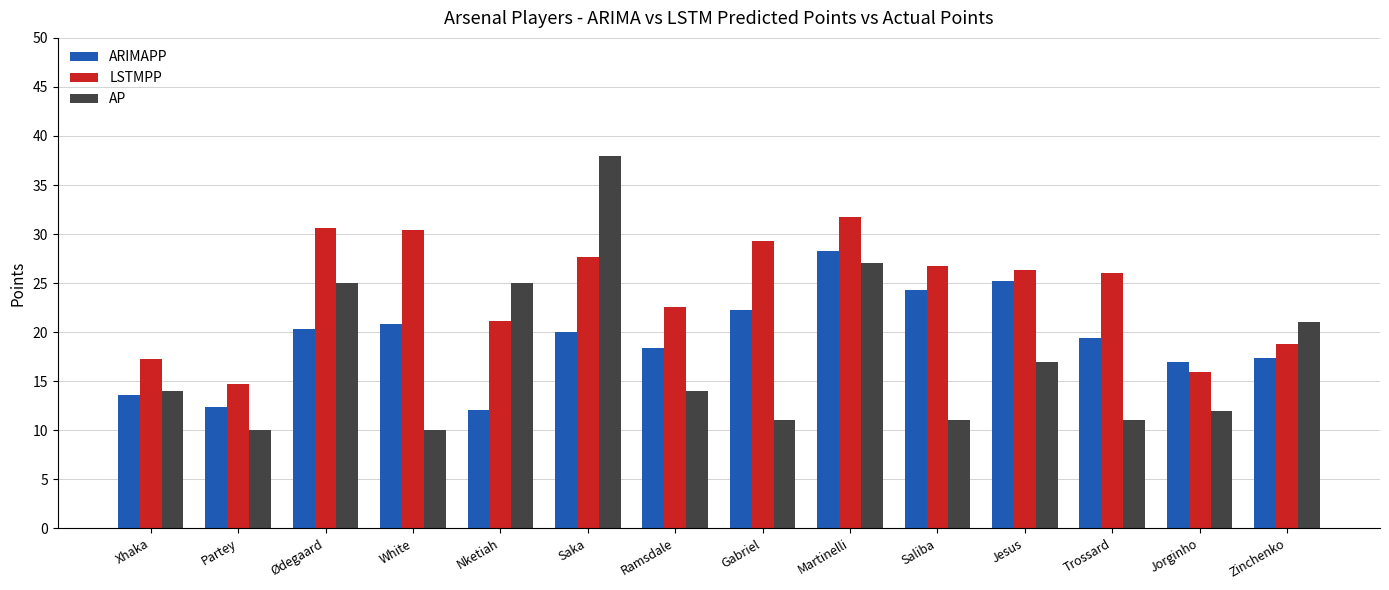

Rank the series by their average value, from highest to lowest.

LSTMPP, ARIMAPP, AP